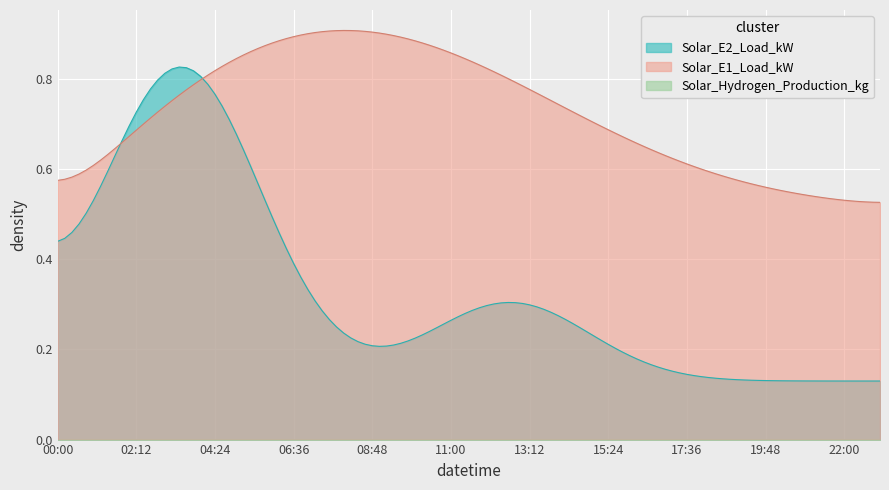

Which series has the largest range (max minus min)?

Solar_E2_Load_kW